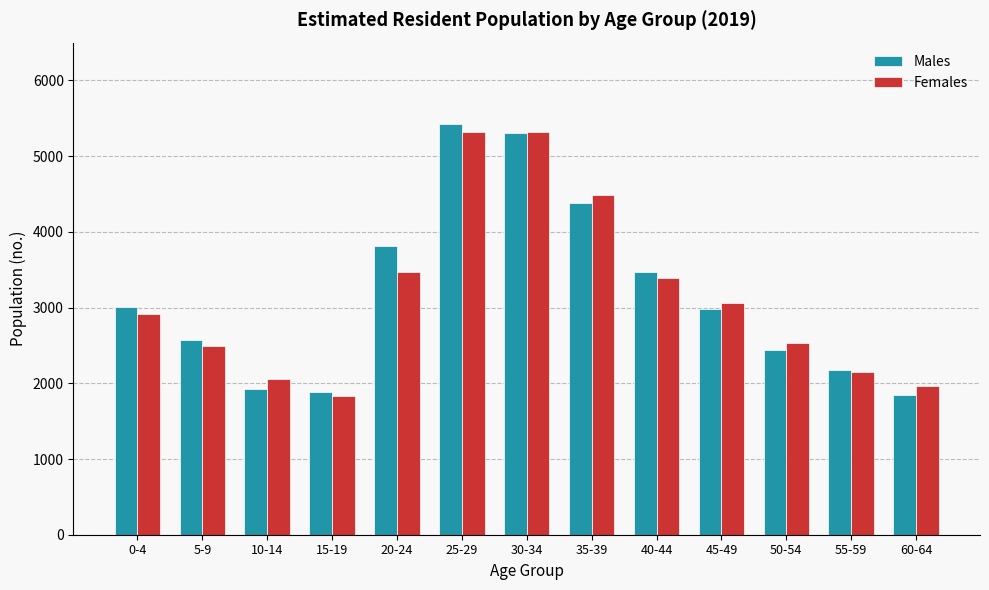

Count the number of categories in the chart.

13